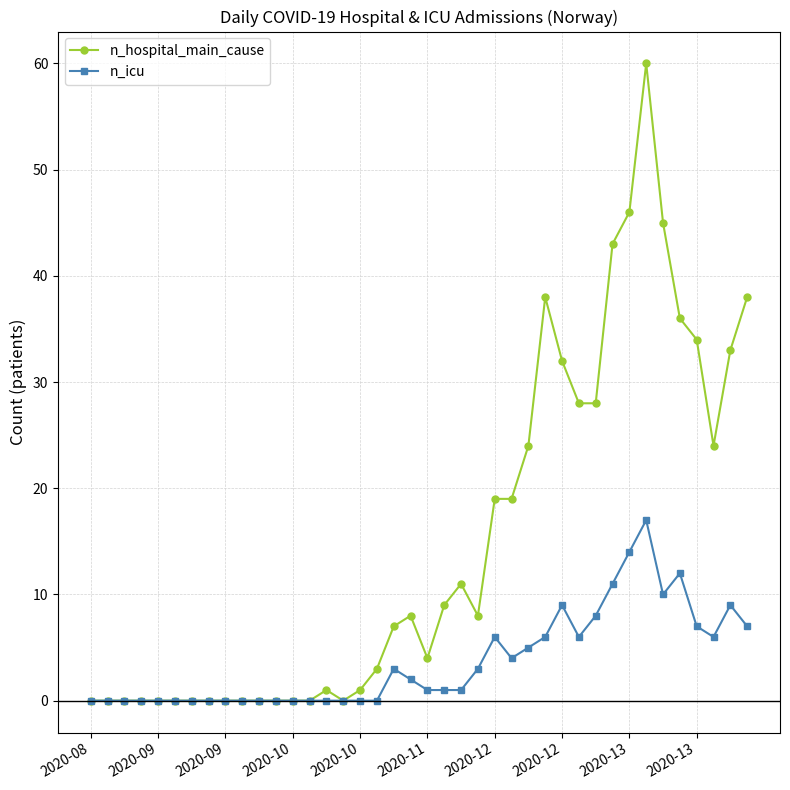

True or false: n_hospital_main_cause has more than 0 points higher than both neighbors.

True